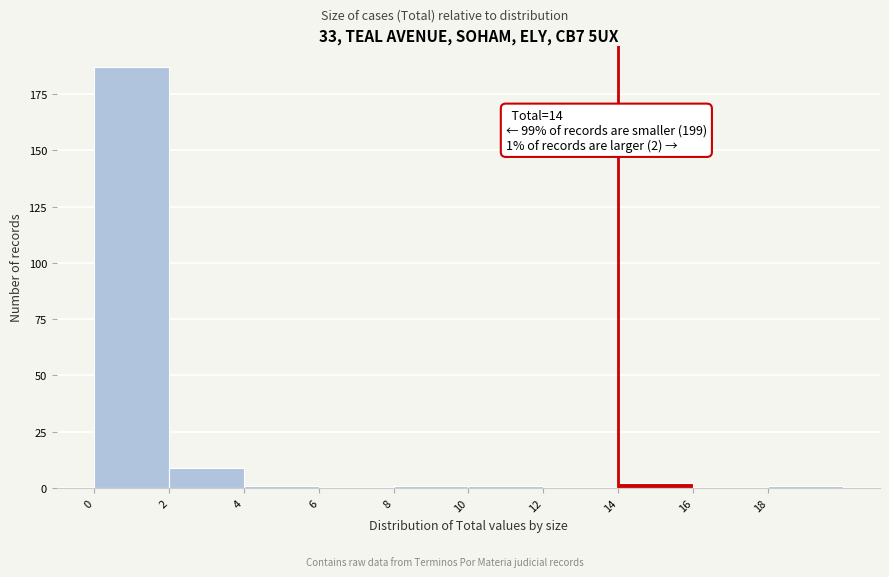

Which range on the x-axis has the tallest bar?

0 to 2